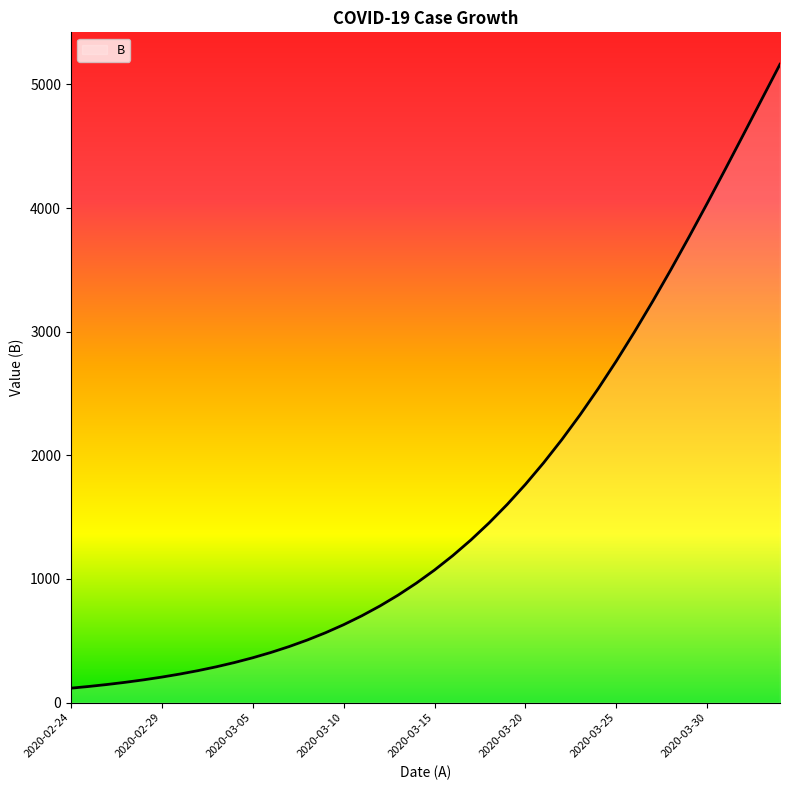

How many values exceed 1071?

20